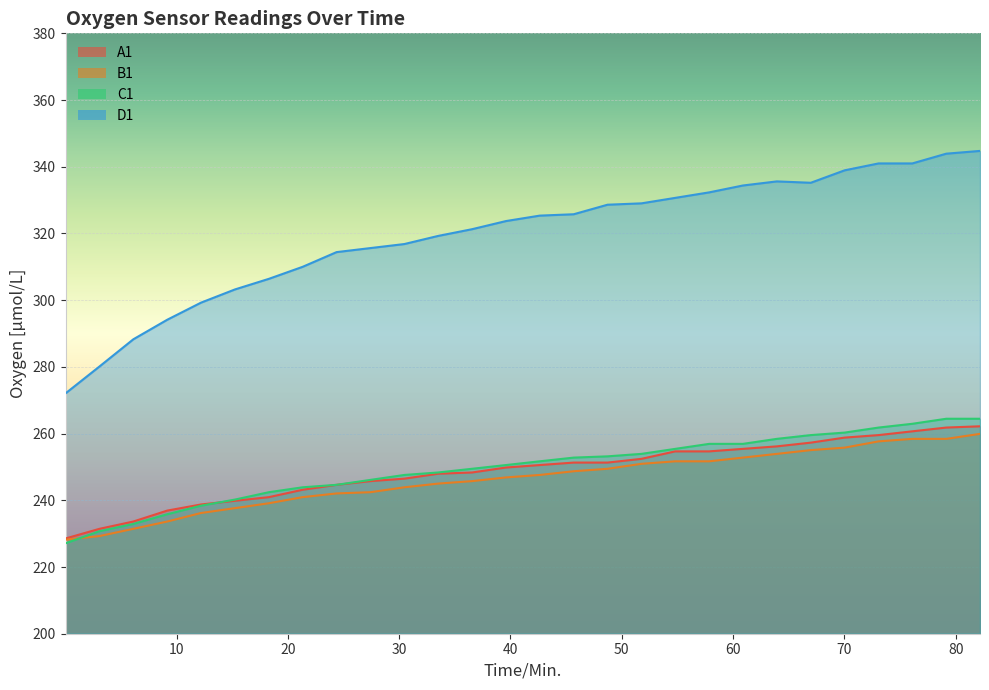

What position from the left is 70.02?

24